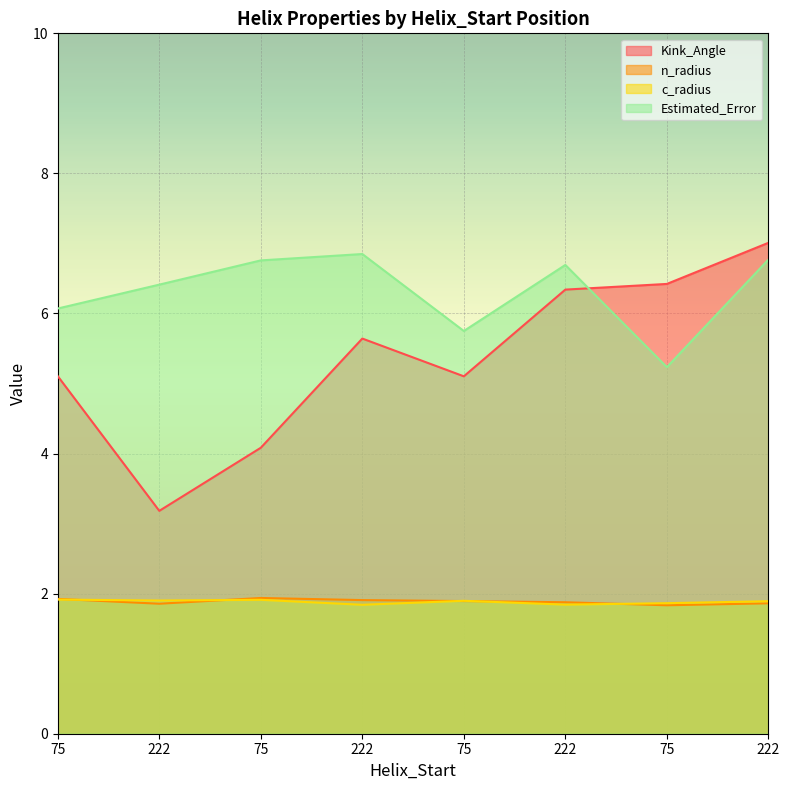

True or false: Kink_Angle has more than 0 interior local peaks.

True